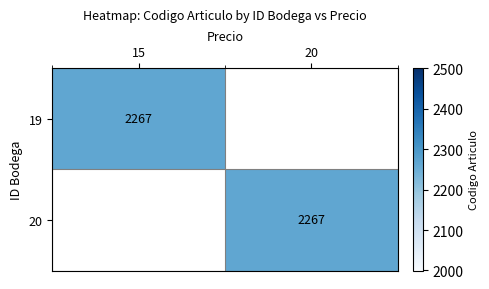

The value of 19 at 15 is 617. True or false?

False